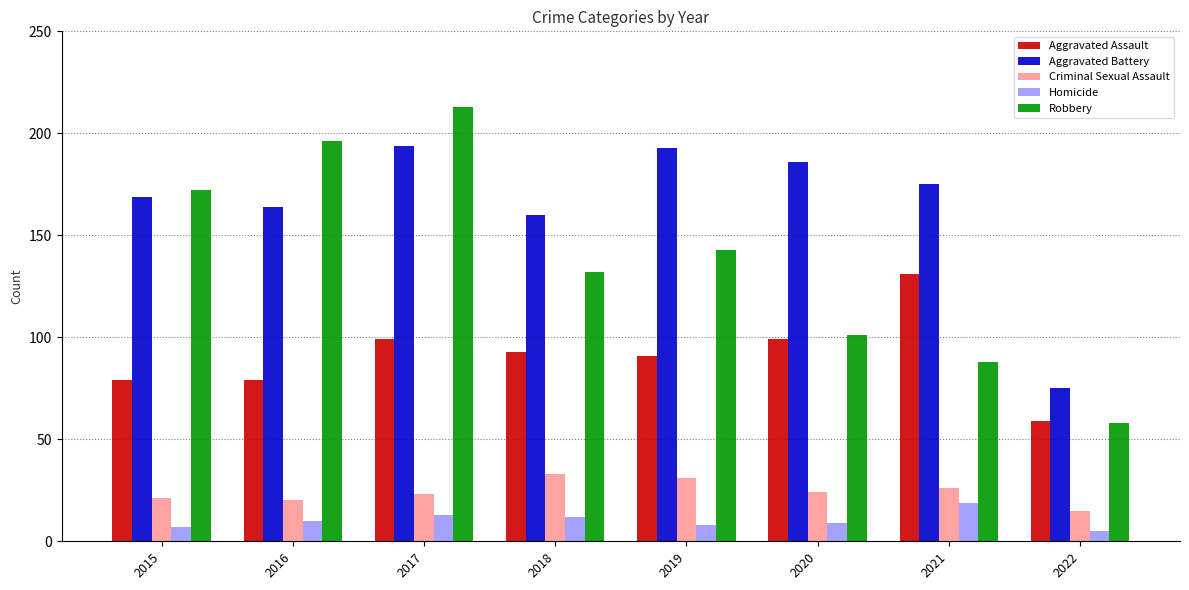

Is it true that Aggravated Battery equals 193 at 2019?

True